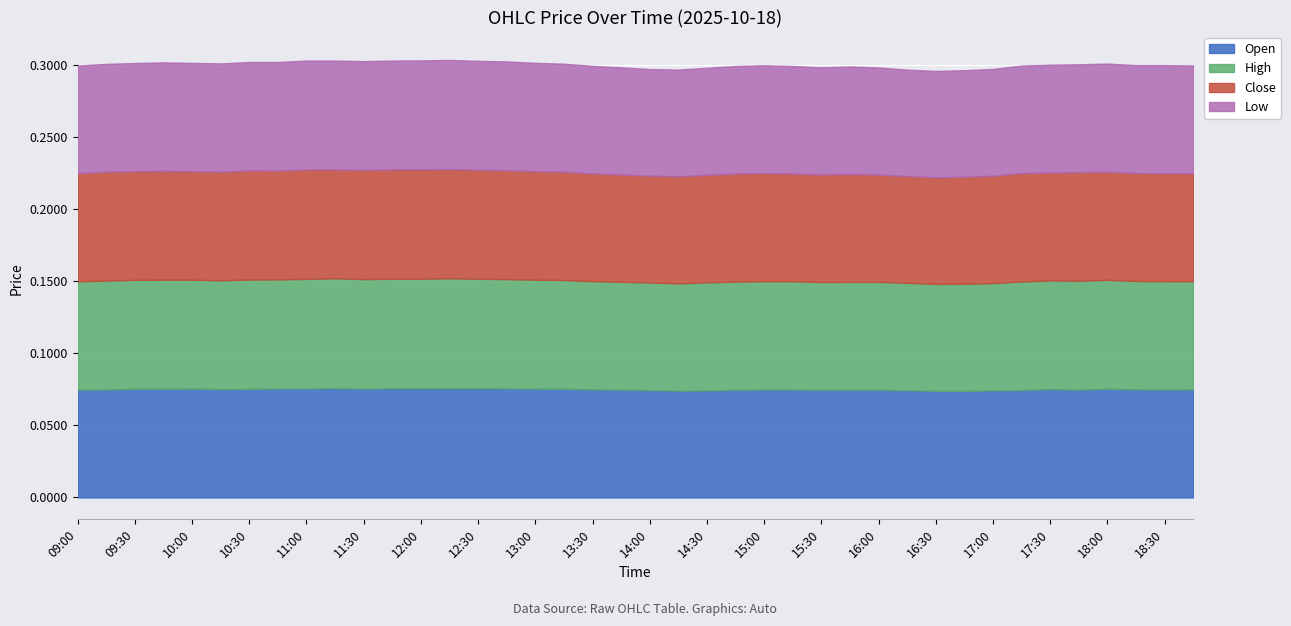

Reading left to right, what are all the values shown in this chart?

open: 09:00=0.1	09:15=0.1	09:30=0.1	09:45=0.1	10:00=0.1	10:15=0.1	10:30=0.1	10:45=0.1	11:00=0.1	11:15=0.1	11:30=0.1	11:45=0.1	12:00=0.1	12:15=0.1	12:30=0.1	12:45=0.1	13:00=0.1	13:15=0.1	13:30=0.1	13:45=0.1	14:00=0.1	14:15=0.1	14:30=0.1	14:45=0.1	15:00=0.1	15:15=0.1	15:30=0.1	15:45=0.1	16:00=0.1	16:15=0.1	16:30=0.1	16:45=0.1	17:00=0.1	17:15=0.1	17:30=0.1	17:45=0.1	18:00=0.1	18:15=0.1	18:30=0.1	18:45=0.1
high: 09:00=0.1	09:15=0.1	09:30=0.1	09:45=0.1	10:00=0.1	10:15=0.1	10:30=0.1	10:45=0.1	11:00=0.1	11:15=0.1	11:30=0.1	11:45=0.1	12:00=0.1	12:15=0.1	12:30=0.1	12:45=0.1	13:00=0.1	13:15=0.1	13:30=0.1	13:45=0.1	14:00=0.1	14:15=0.1	14:30=0.1	14:45=0.1	15:00=0.1	15:15=0.1	15:30=0.1	15:45=0.1	16:00=0.1	16:15=0.1	16:30=0.1	16:45=0.1	17:00=0.1	17:15=0.1	17:30=0.1	17:45=0.1	18:00=0.1	18:15=0.1	18:30=0.1	18:45=0.1
close: 09:00=0.1	09:15=0.1	09:30=0.1	09:45=0.1	10:00=0.1	10:15=0.1	10:30=0.1	10:45=0.1	11:00=0.1	11:15=0.1	11:30=0.1	11:45=0.1	12:00=0.1	12:15=0.1	12:30=0.1	12:45=0.1	13:00=0.1	13:15=0.1	13:30=0.1	13:45=0.1	14:00=0.1	14:15=0.1	14:30=0.1	14:45=0.1	15:00=0.1	15:15=0.1	15:30=0.1	15:45=0.1	16:00=0.1	16:15=0.1	16:30=0.1	16:45=0.1	17:00=0.1	17:15=0.1	17:30=0.1	17:45=0.1	18:00=0.1	18:15=0.1	18:30=0.1	18:45=0.1
low: 09:00=0.1	09:15=0.1	09:30=0.1	09:45=0.1	10:00=0.1	10:15=0.1	10:30=0.1	10:45=0.1	11:00=0.1	11:15=0.1	11:30=0.1	11:45=0.1	12:00=0.1	12:15=0.1	12:30=0.1	12:45=0.1	13:00=0.1	13:15=0.1	13:30=0.1	13:45=0.1	14:00=0.1	14:15=0.1	14:30=0.1	14:45=0.1	15:00=0.1	15:15=0.1	15:30=0.1	15:45=0.1	16:00=0.1	16:15=0.1	16:30=0.1	16:45=0.1	17:00=0.1	17:15=0.1	17:30=0.1	17:45=0.1	18:00=0.1	18:15=0.1	18:30=0.1	18:45=0.1